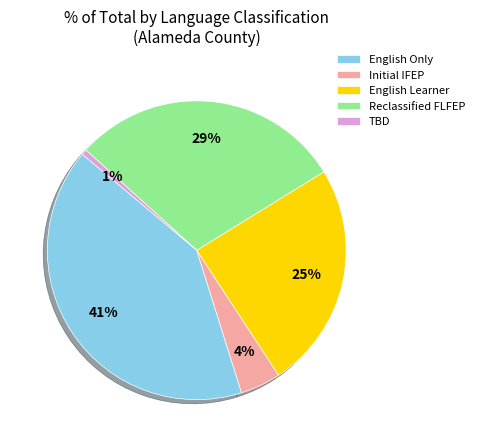

Is the sum of Reclassified FLFEP and TBD greater than half?

No